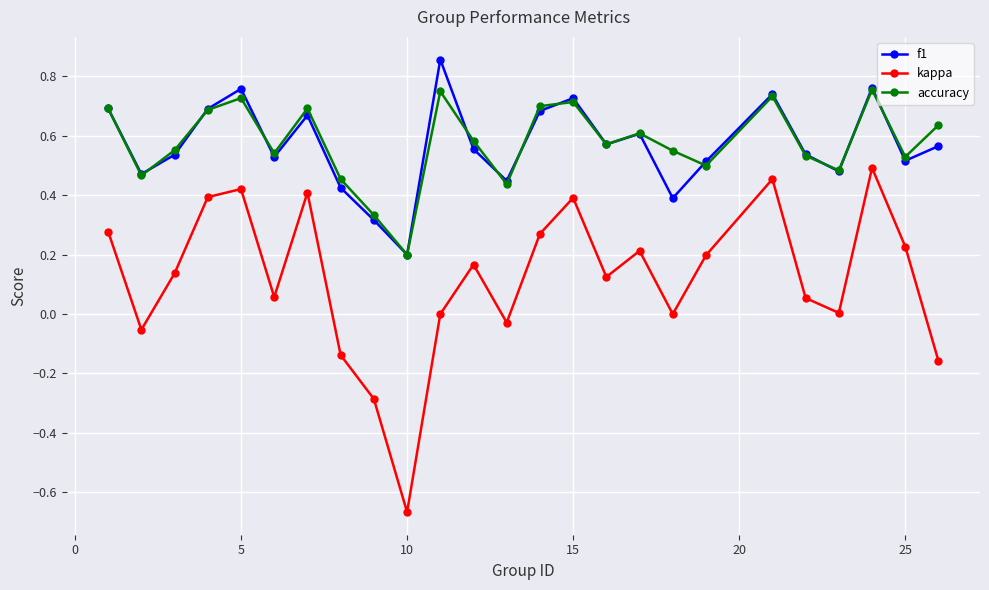

Rank the series by their maximum value, from lowest to highest.

kappa, accuracy, f1